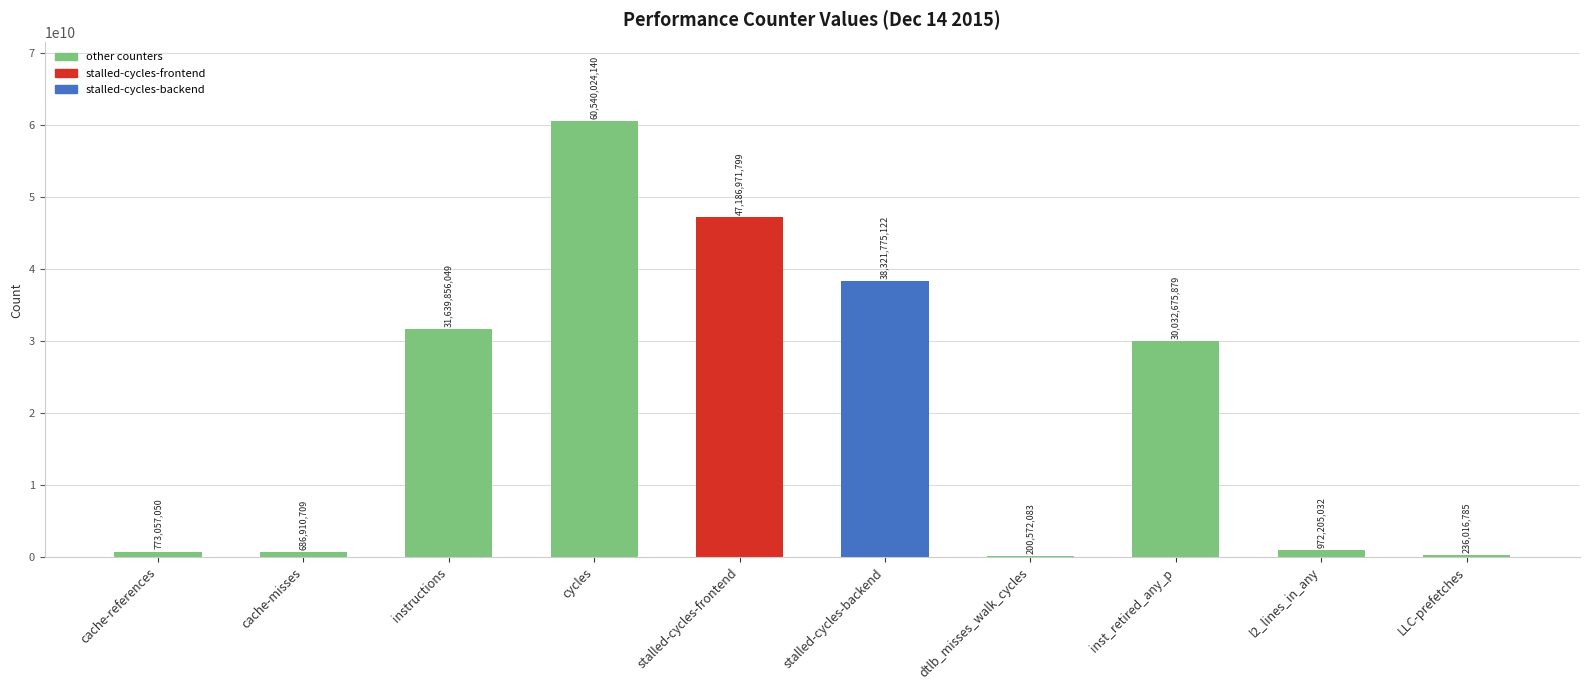

At which label does the data first exceed 30032675879?

instructions